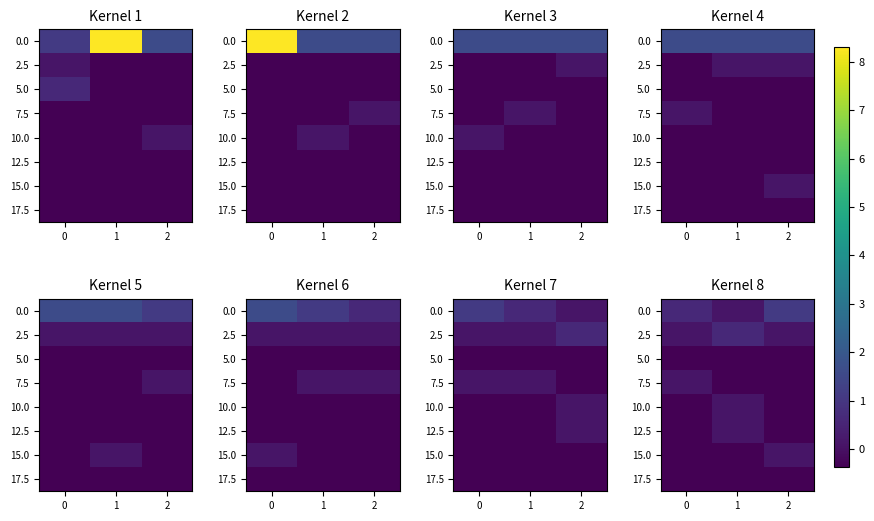

Between 0 and 2, which is larger?

2